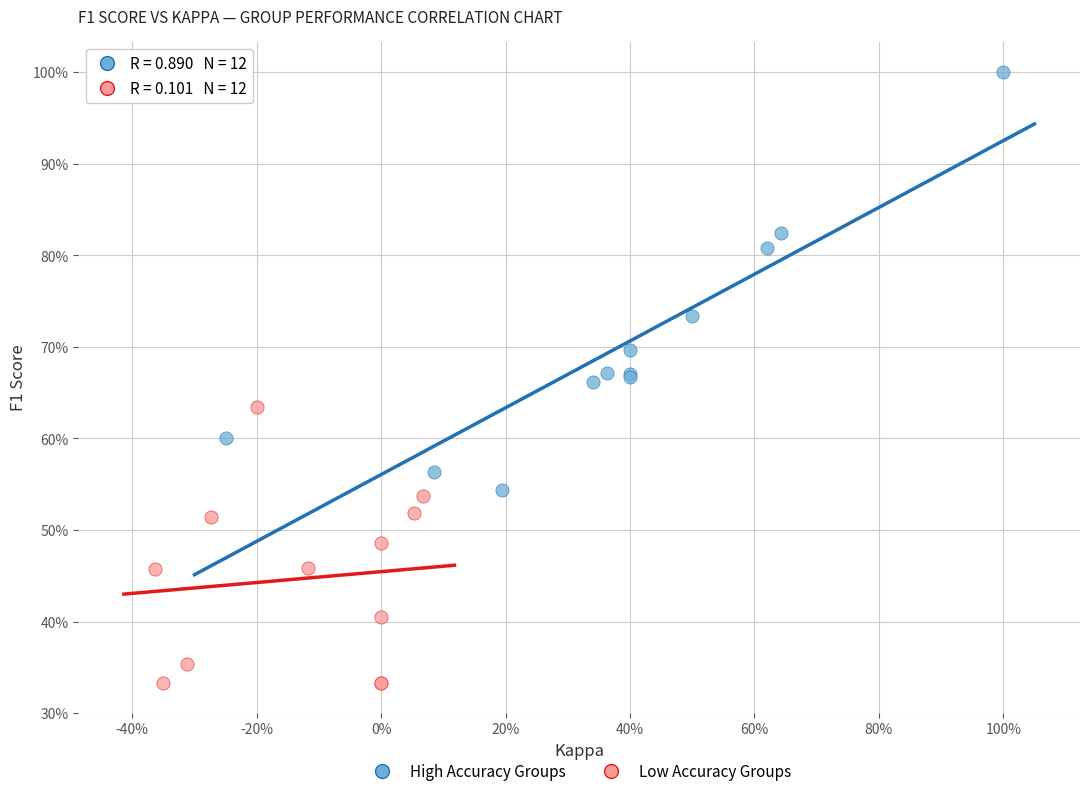

What are all the series names shown in the legend?

High Accuracy Groups, Low Accuracy Groups